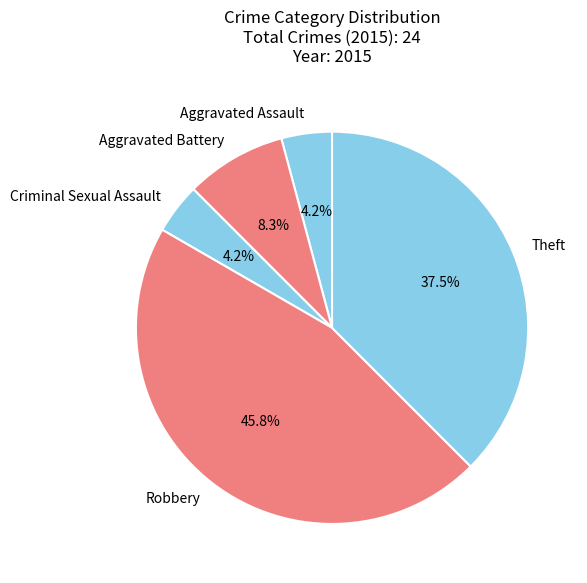

To the nearest percent, what percentage of the pie is Criminal Sexual Assault?

4%